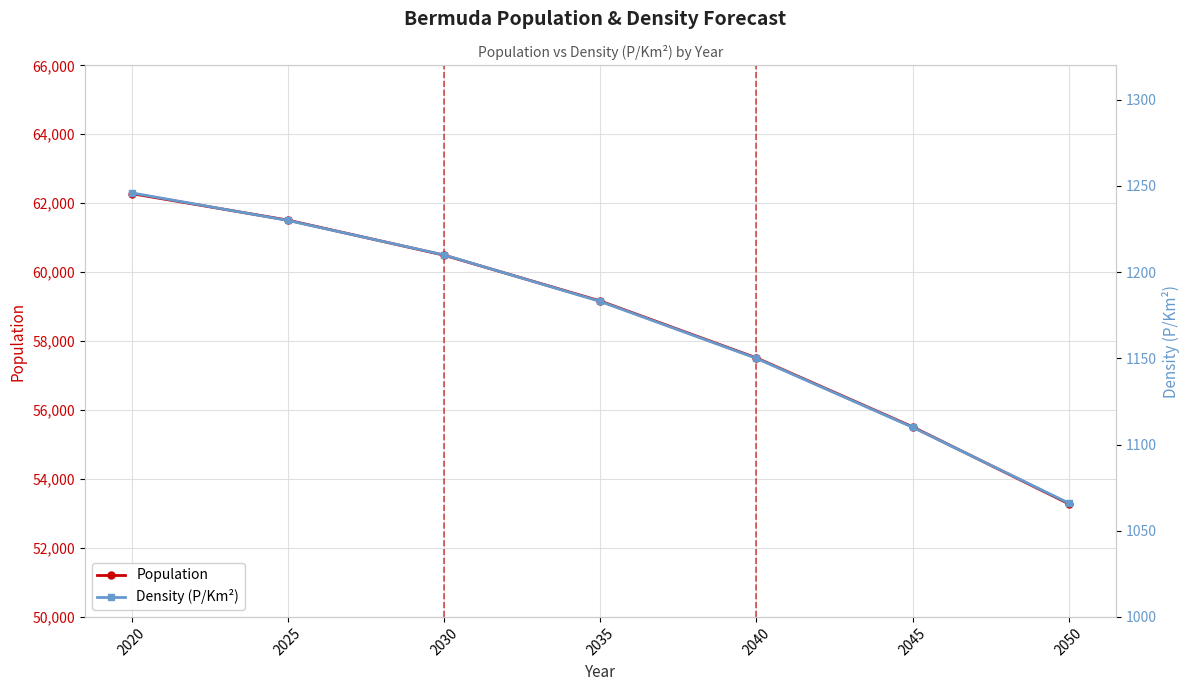

Where does the Density (P/Km²) series first go above 1183?

2020